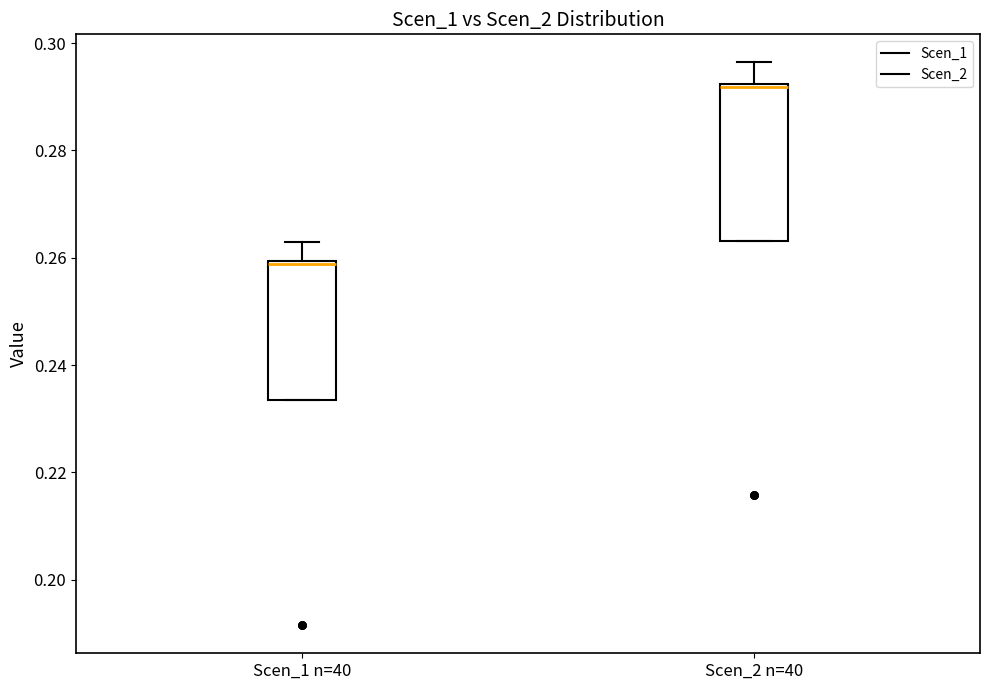

Where is the upper edge of the box for Scen_1 n=40 on the y-axis? The values are not printed on the chart, so give them approximately, as read against the axis.

0.260